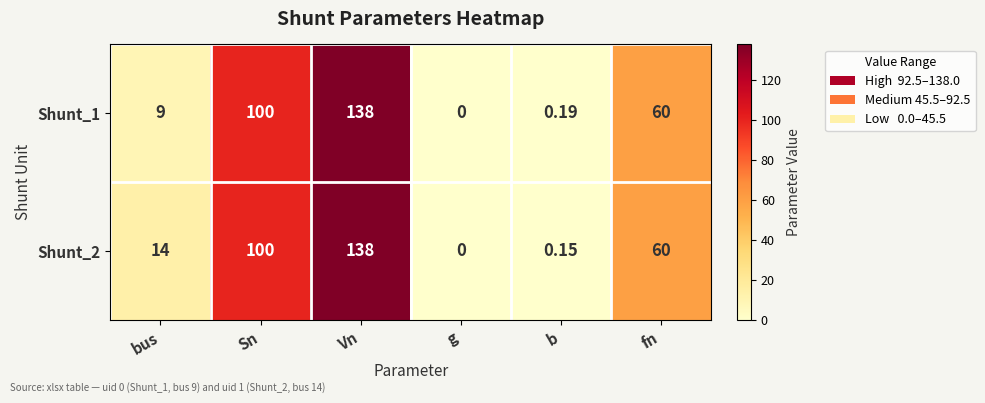

How many data points does each series have?

6